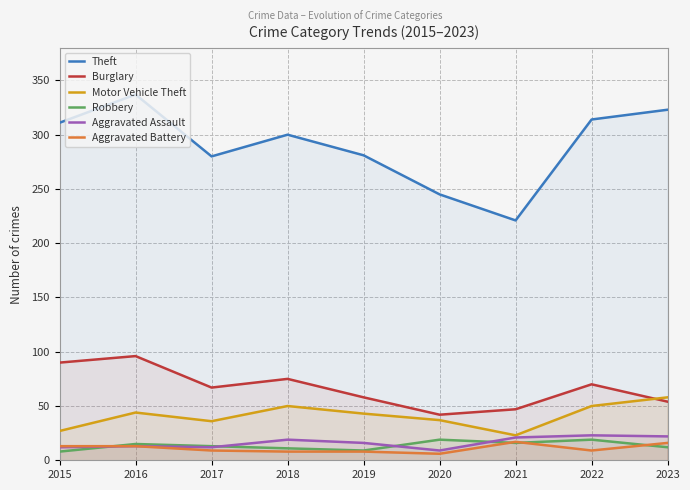

True or false: Motor Vehicle Theft and Robbery cross at least once.

False